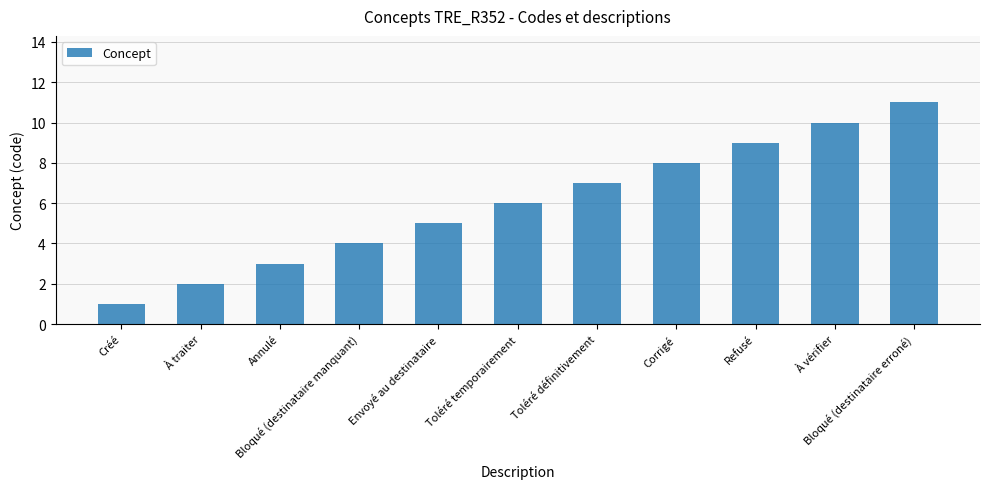

Is it true that the value at Corrigé is 3?

False